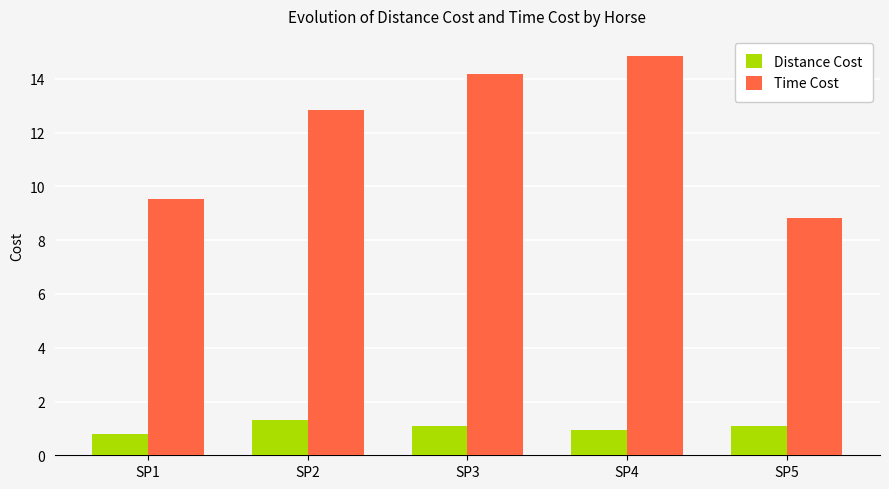

Are the bars horizontal?

No